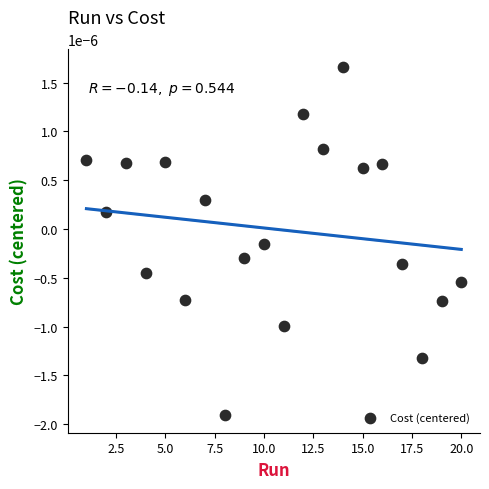

What is the range of X values (max minus min)?

19.0